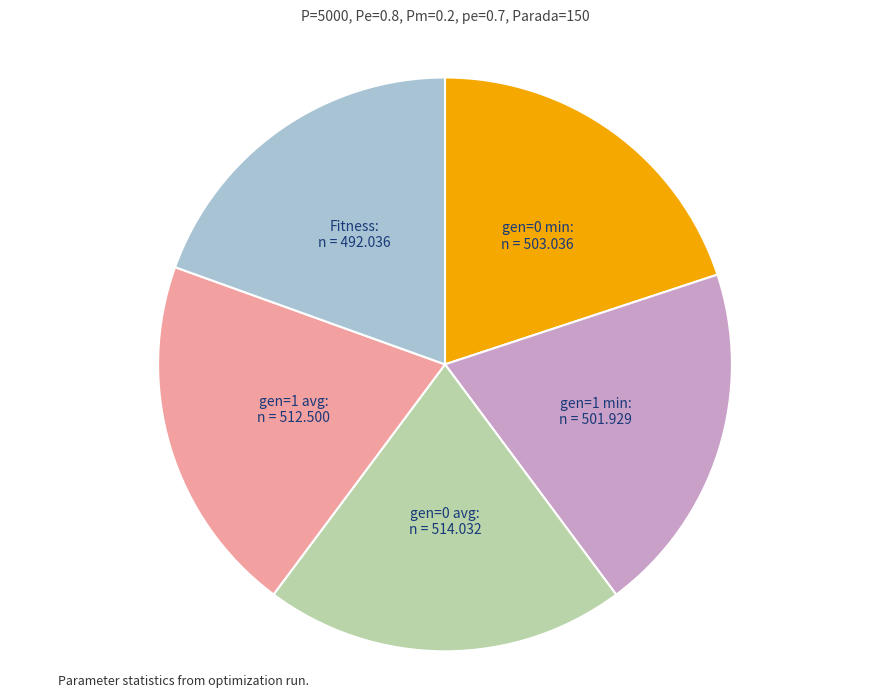

Does any single category account for the majority?

No